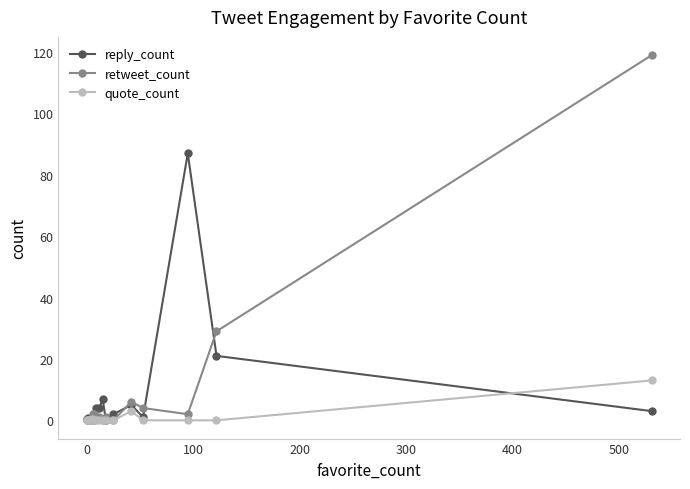

True or false: reply_count has more than 1 points higher than both neighbors.

True